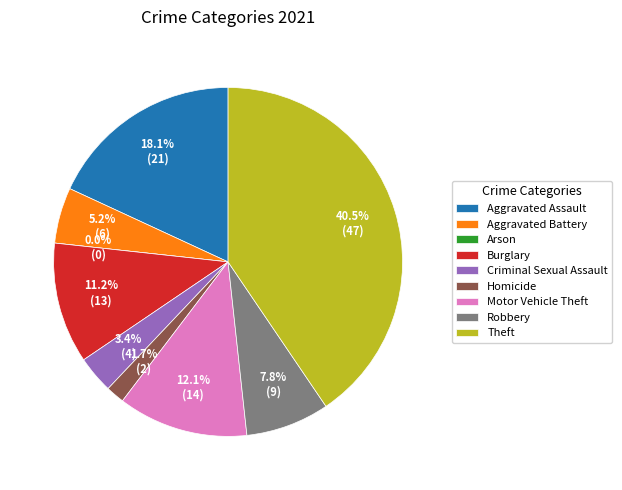

Between Aggravated Assault and Theft, which is larger?

Theft